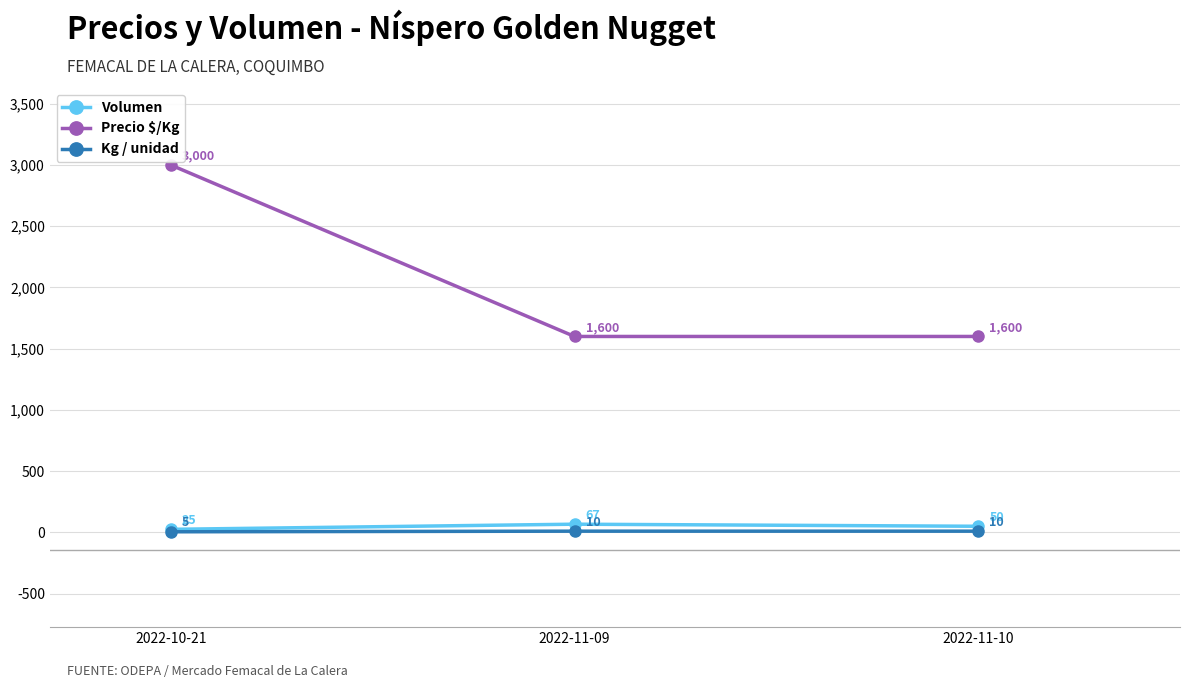

At which category does the chart reach its minimum across all series?

2022-10-21